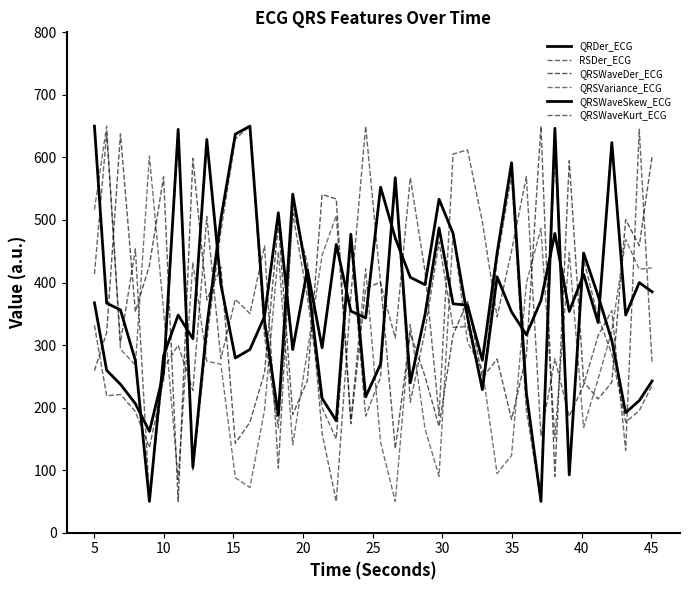

Does the chart have visible grid lines?

No